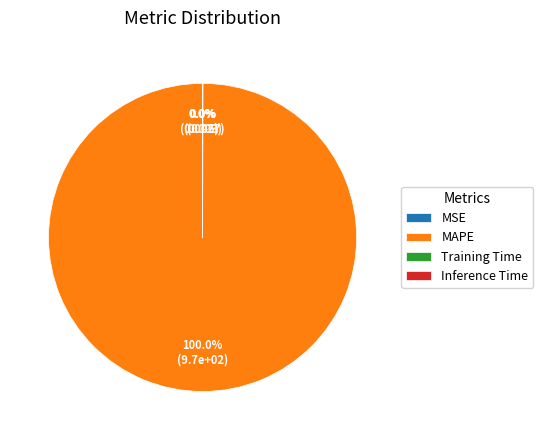

Which category accounts for the majority?

MAPE